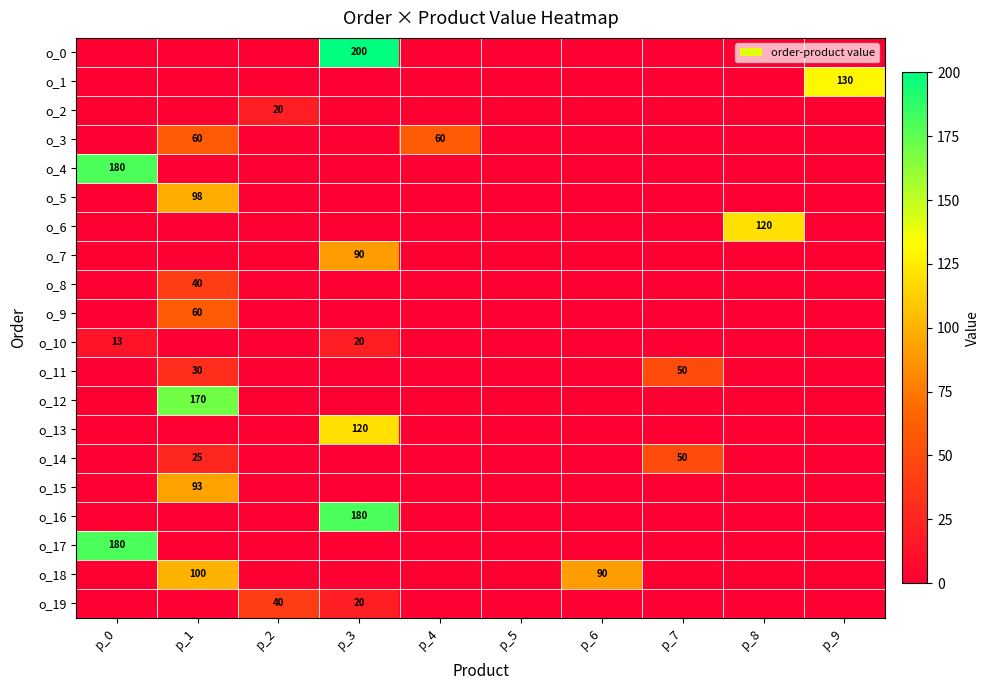

The o_8 series shows 40 at p_1. True or false?

True